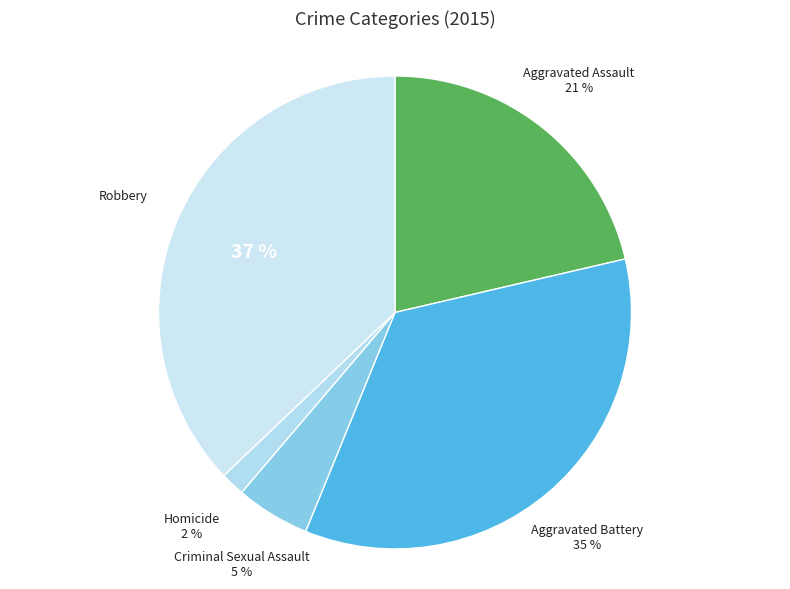

The Homicide slice represents 2% of the pie. True or false?

True